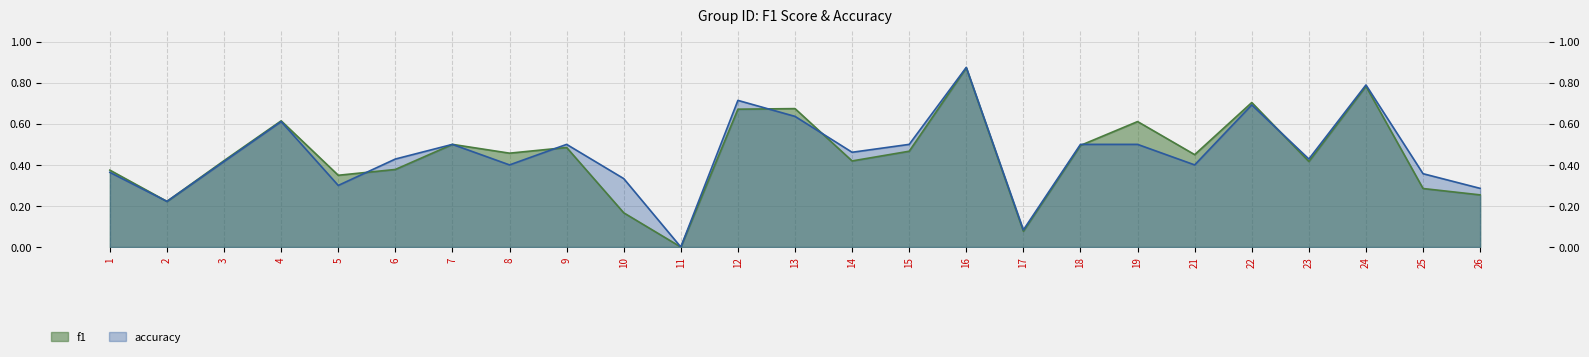

How many intersections are there between f1 and accuracy?

6